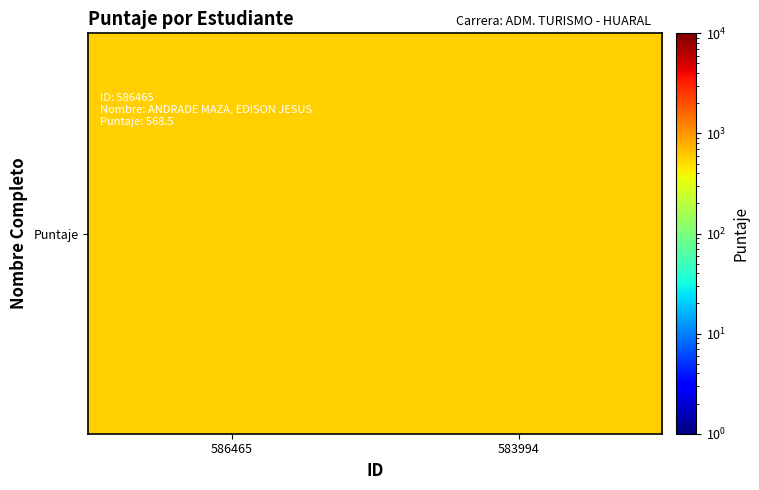

Is it true that the value at 583994 is 563.5?

True